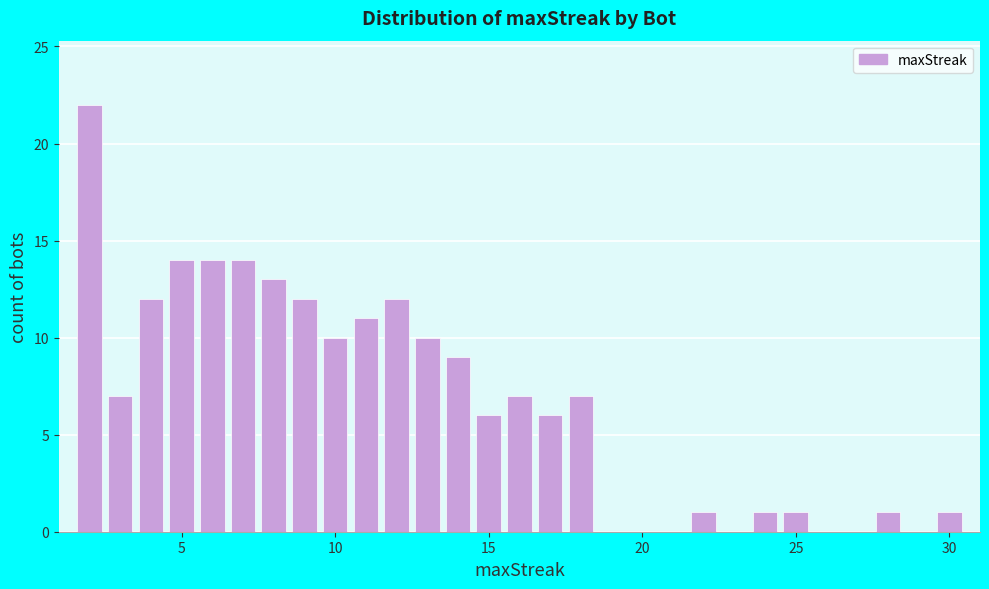

Around what value on the x-axis is the tallest bar? Give the approximate position of its centre, as read against the axis.

2.0